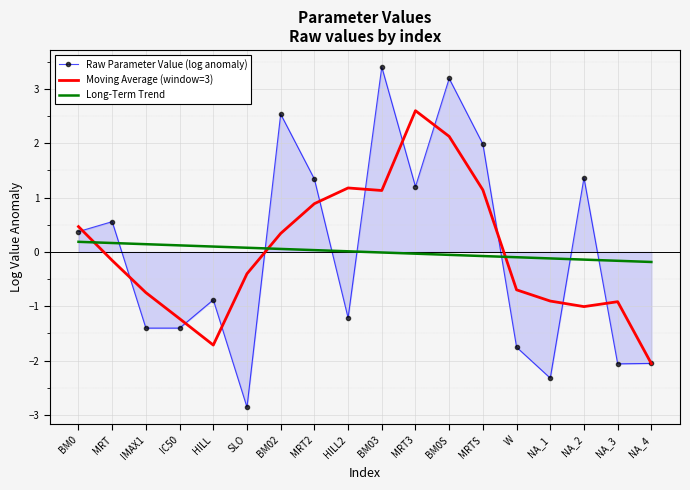

Rank the series by their maximum value, from highest to lowest.

Raw Parameter Value (log anomaly), Moving Average (window=3), Long-Term Trend